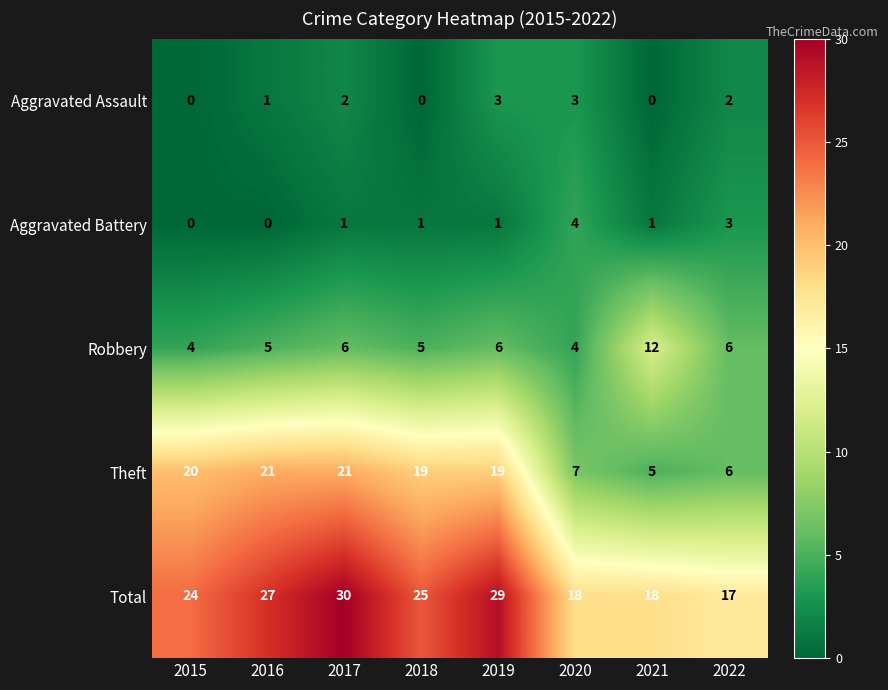

How many categories are shown in the chart?

8